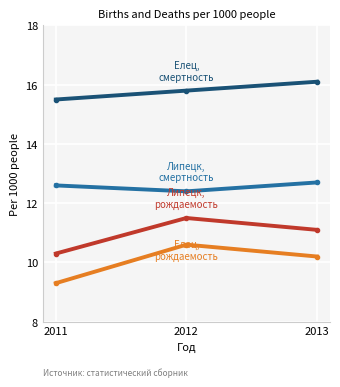

What is the greatest value displayed?

16.1